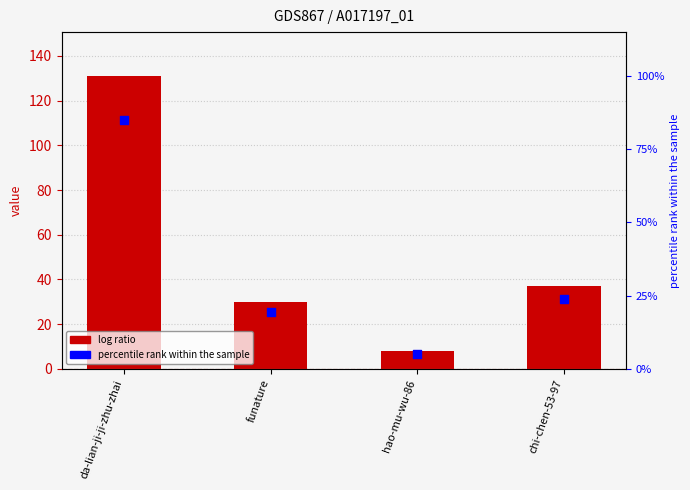

Which series contains the lowest Y value?

percentile rank within the sample